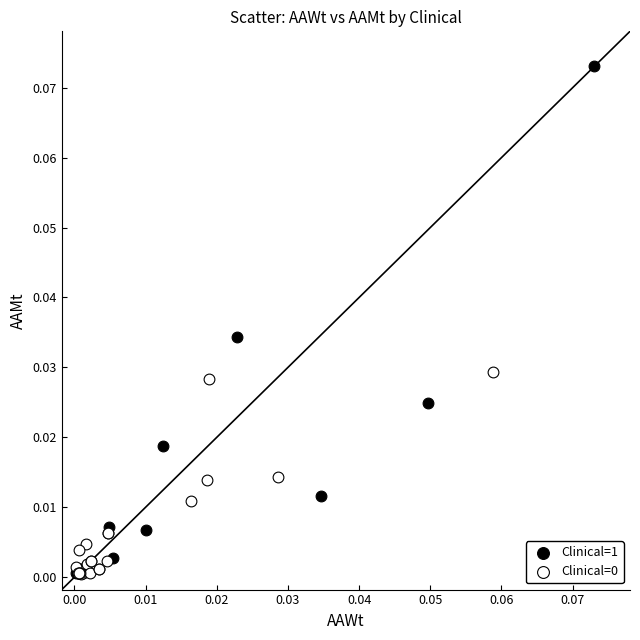

Which series has the widest spread of Y values?

Clinical=1